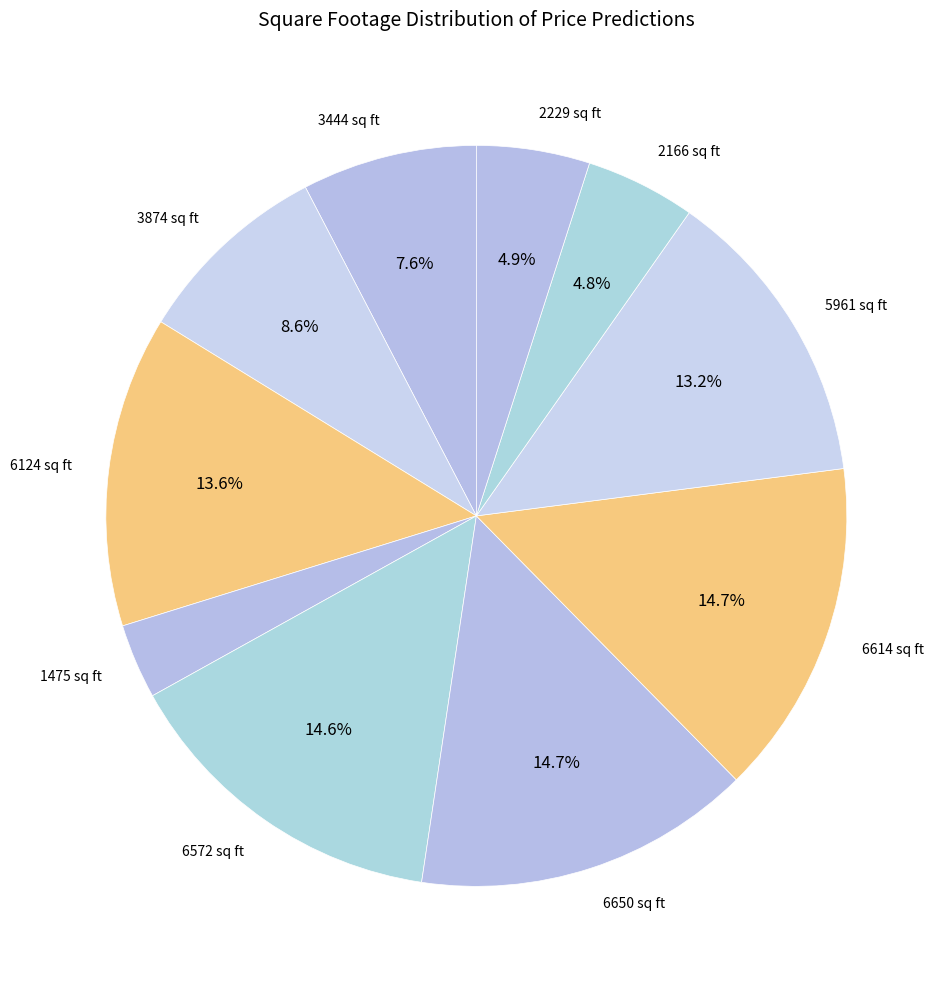

Does 1475 sq ft represent more than half of the total?

No